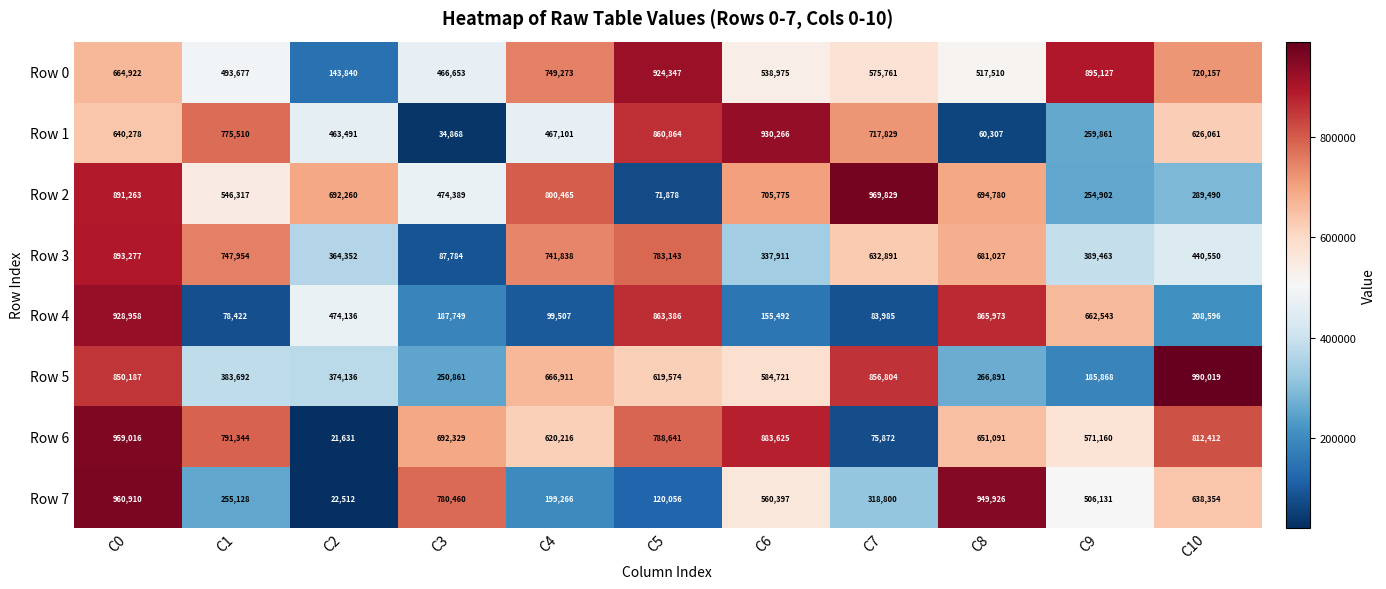

True or false: Row 4 has a value of 155492 at C6.

True